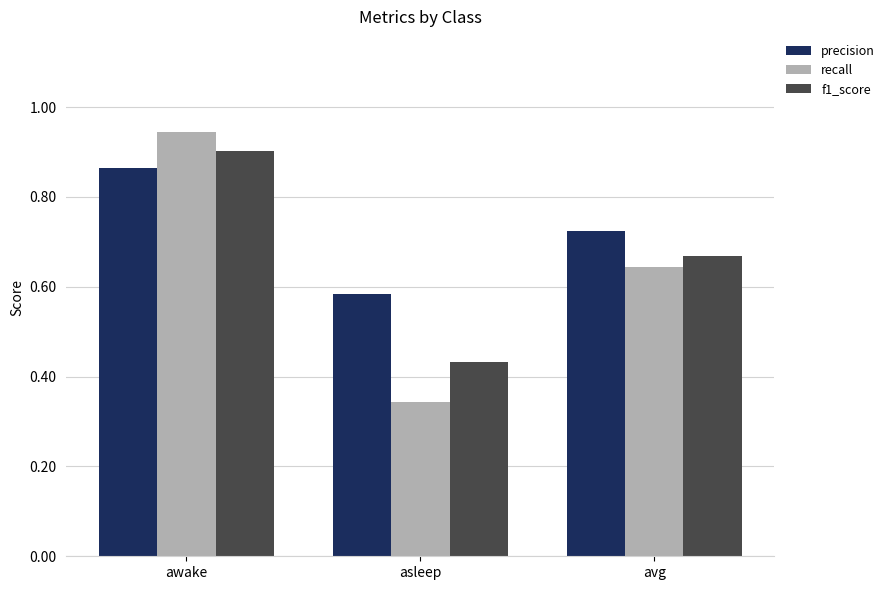

True or false: recall has a value of 0.4 at avg.

False